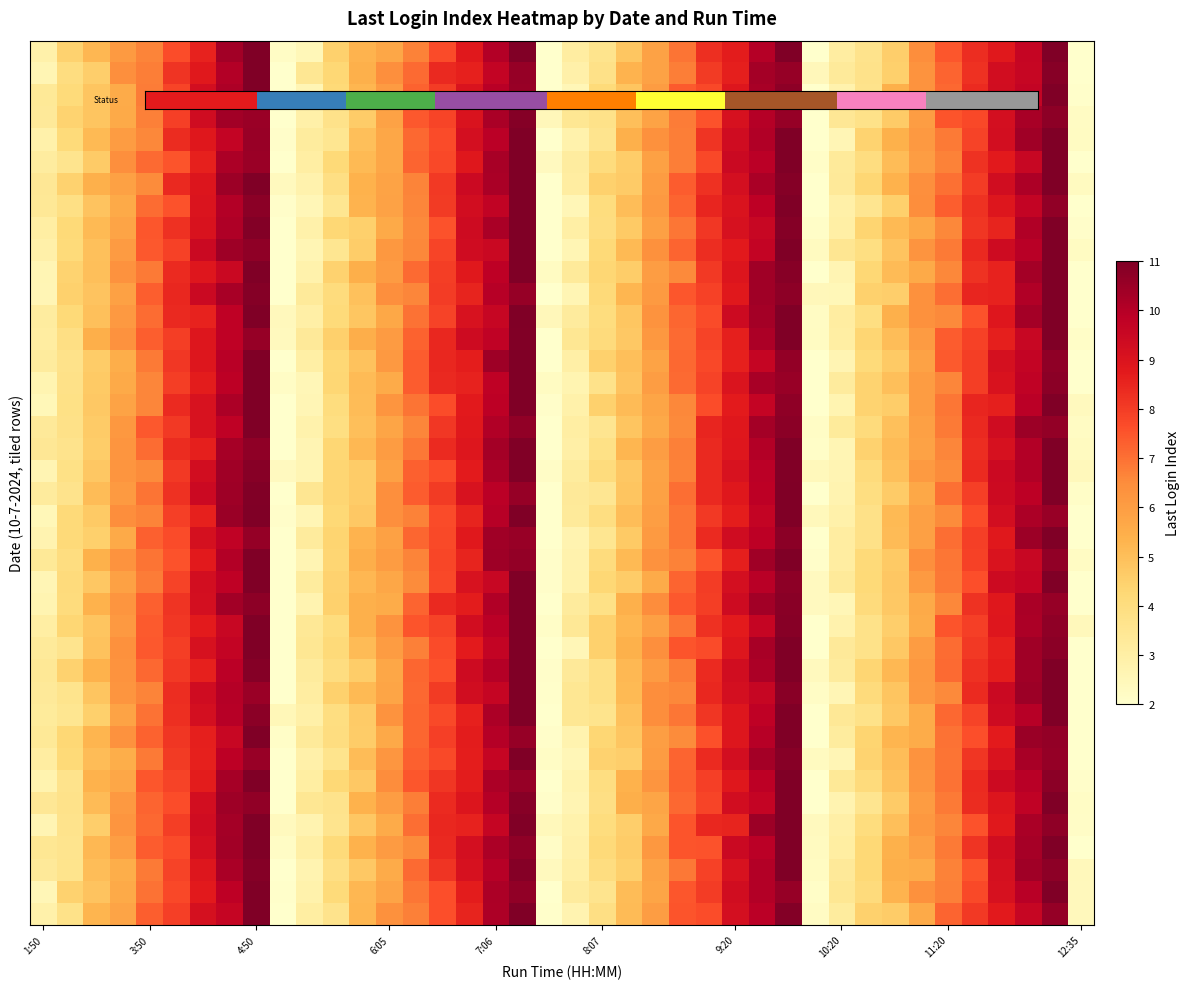

At how many categories does at least one series exceed 4?

39